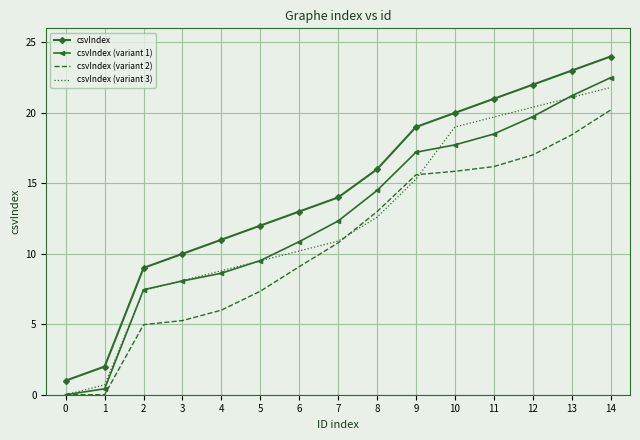

Rank the series at 1 from lowest to highest value.

csvIndex (variant 2), csvIndex (variant 1), csvIndex (variant 3), csvIndex